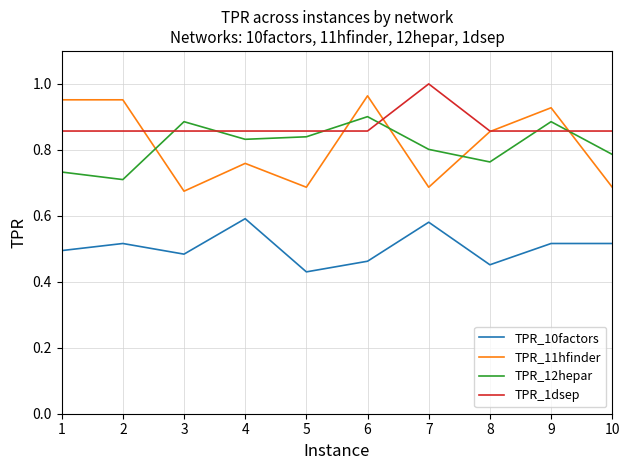

In TPR_11hfinder, how many points are lower than both neighbors (excluding endpoints)?

3